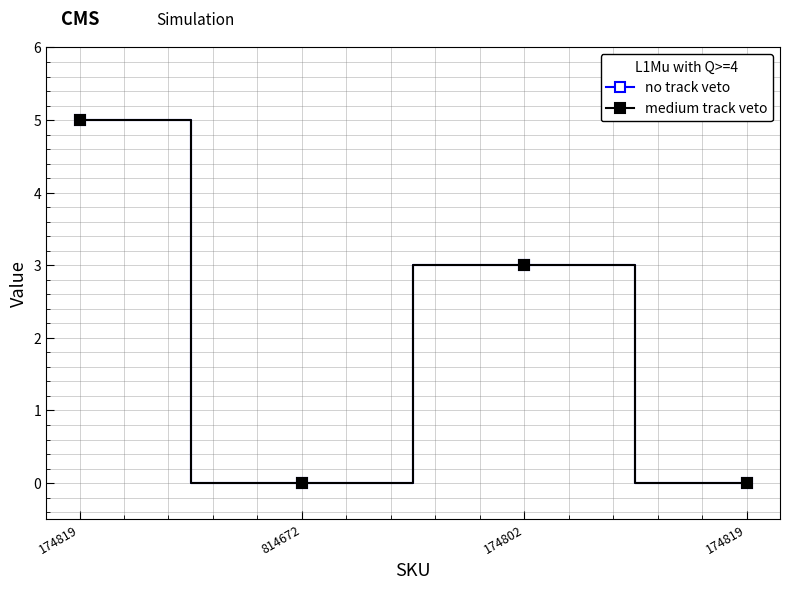

Reading left to right, list all the values displayed in this chart.

no track veto: 5	0	3	0
medium track veto: 5	0	3	0